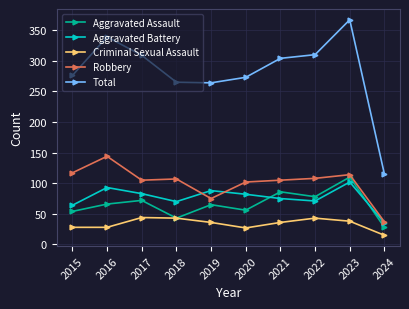

At which label does Aggravated Battery reach its minimum?

2024